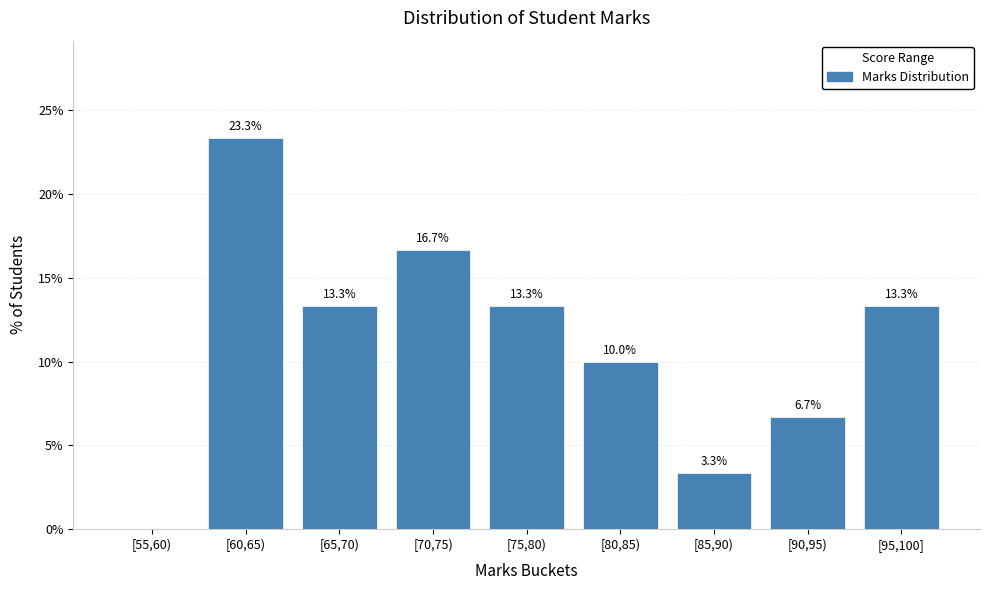

Reading left to right, list all the values displayed in this chart.

[55,60)=0.0	[60,65)=23.3	[65,70)=13.3	[70,75)=16.7	[75,80)=13.3	[80,85)=10.0	[85,90)=3.3	[90,95)=6.7	[95,100]=13.3